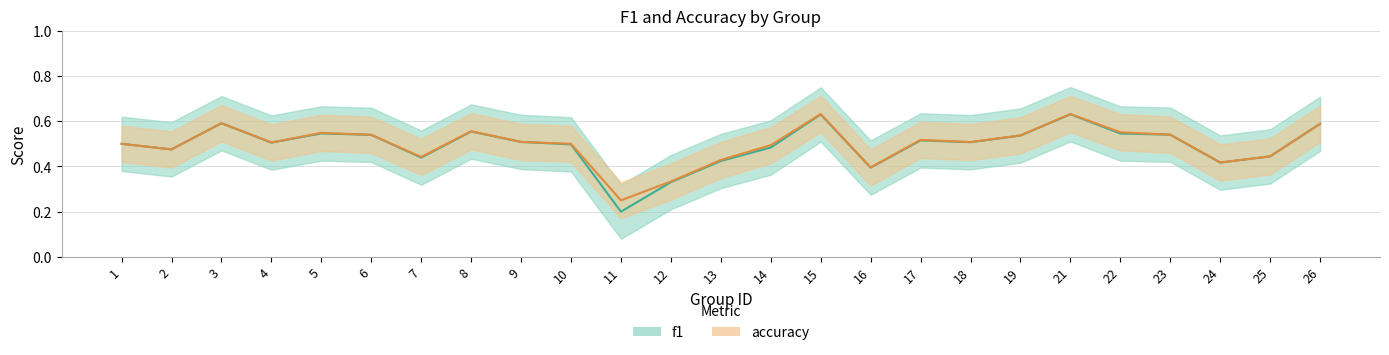

True or false: f1 has a value of 0.5 at 4.

True